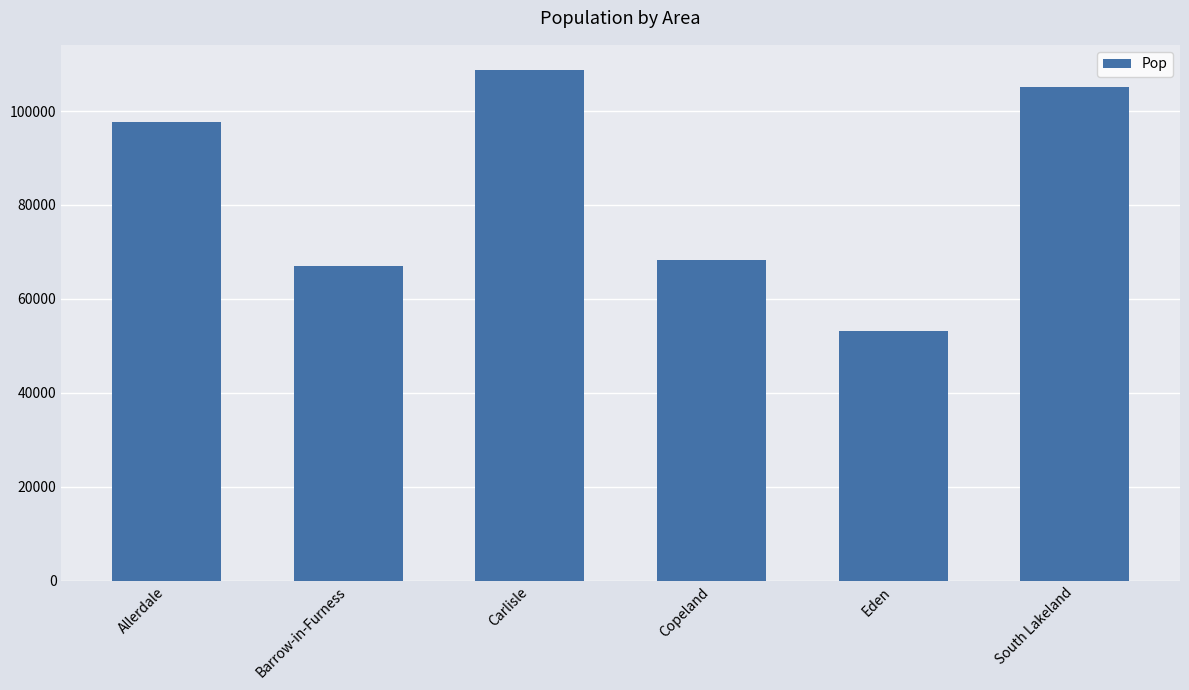

What is the value of the 5th bar from the left?

53253